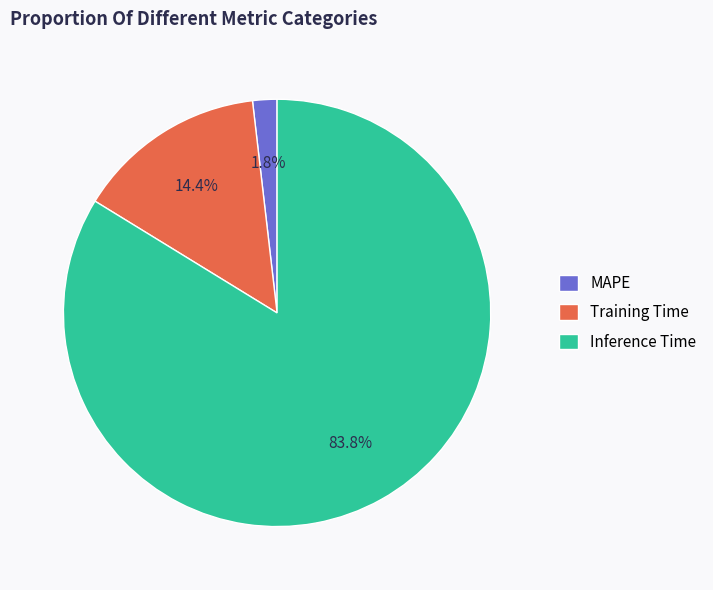

To the nearest percent, what portion does MAPE represent?

2%